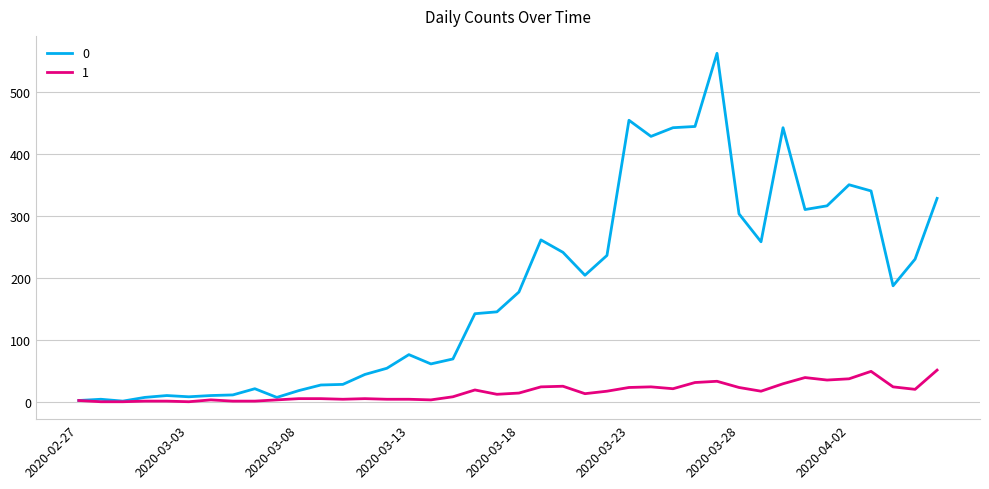

Rank the series by their maximum value, from highest to lowest.

0, 1